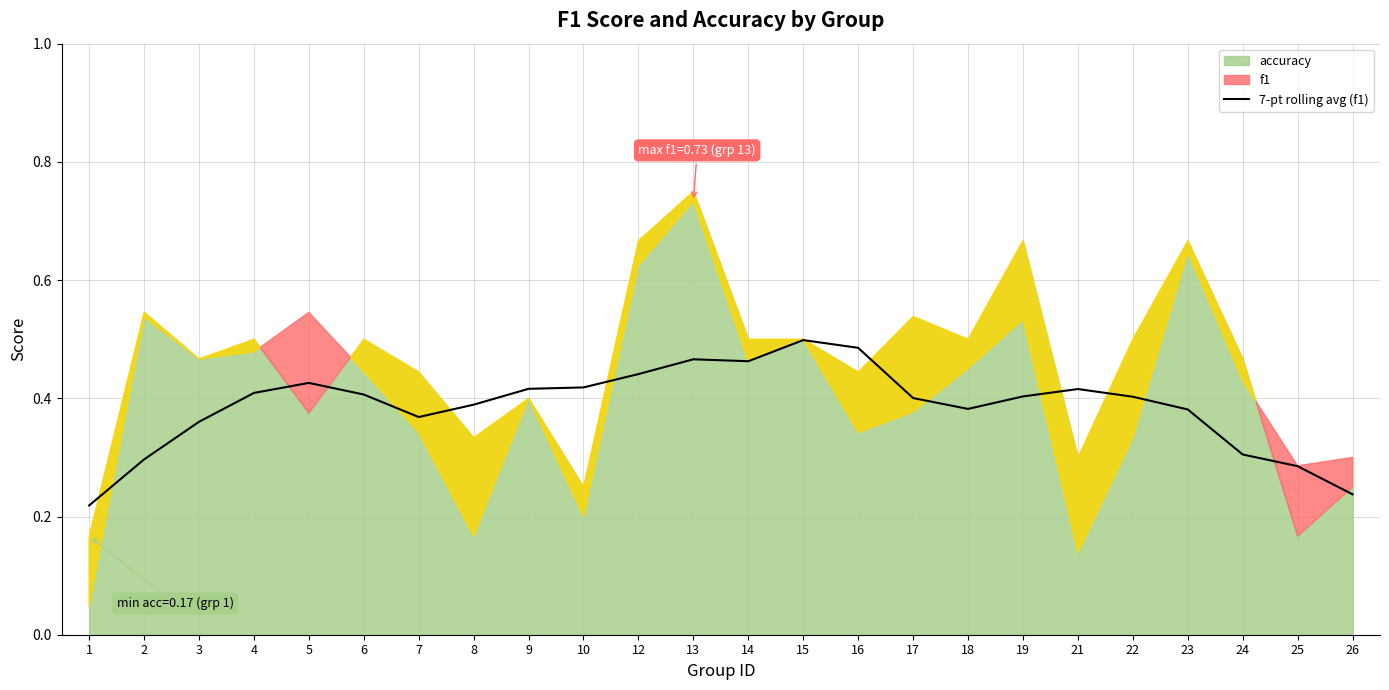

Is it true that the value at 9 is 0.6?

False